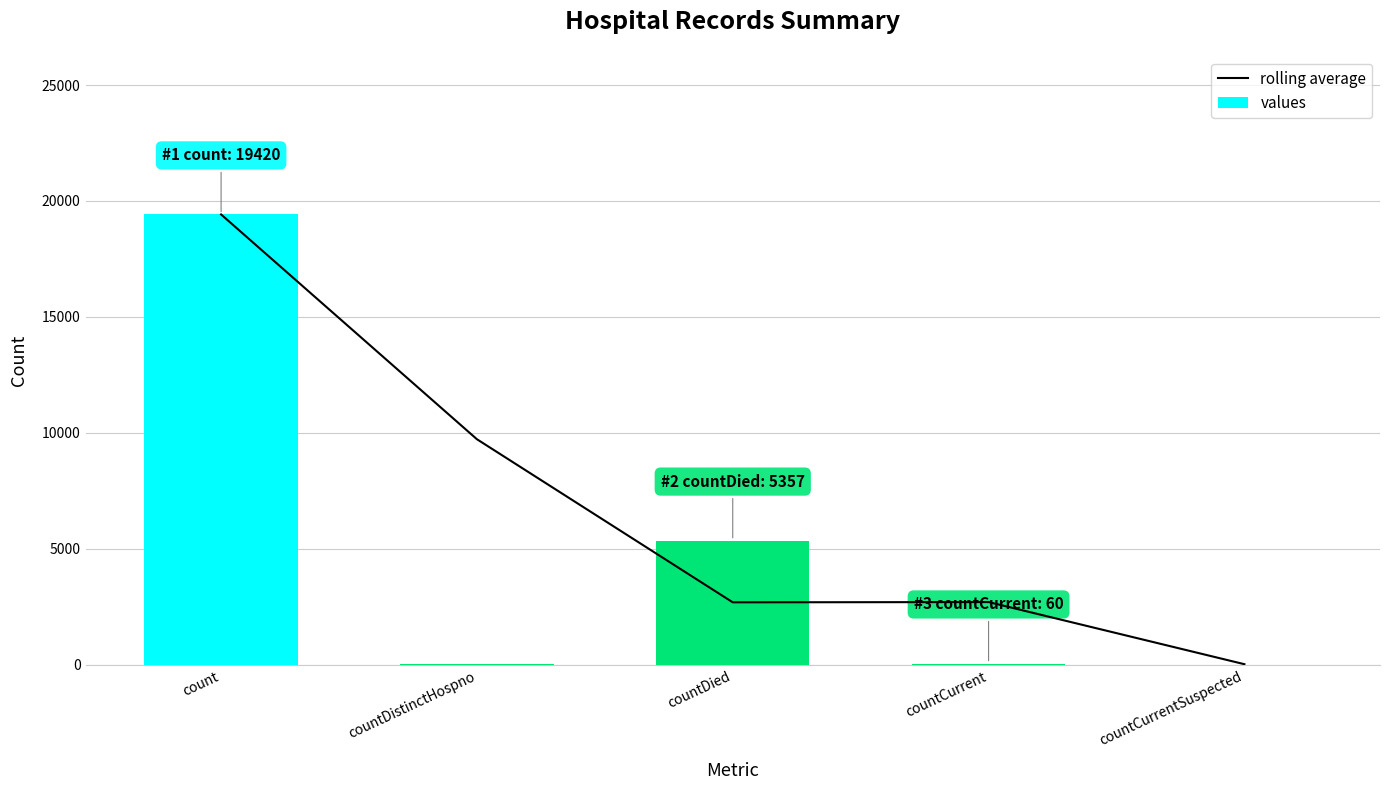

The value of rolling average at countDied is 2697.5. True or false?

True